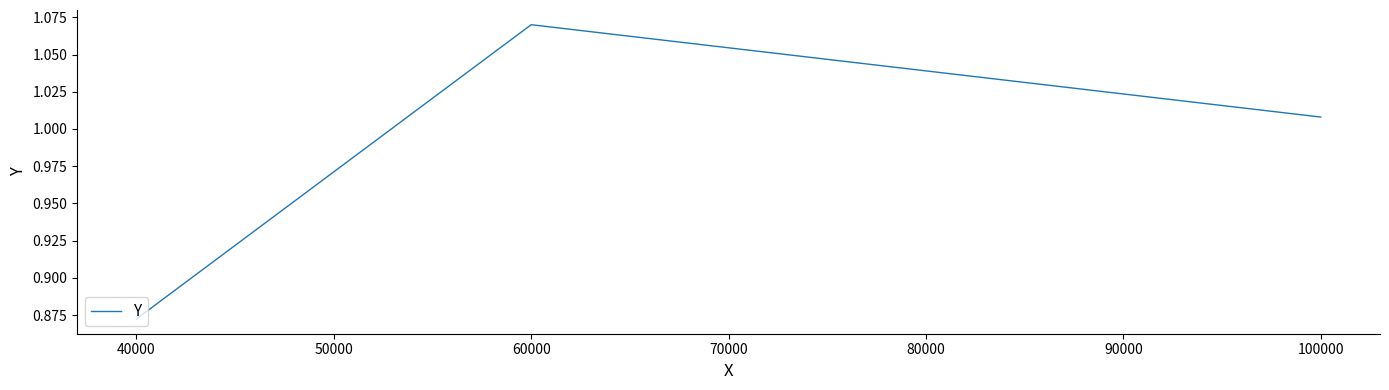

Where does the data first go above 1?

60000